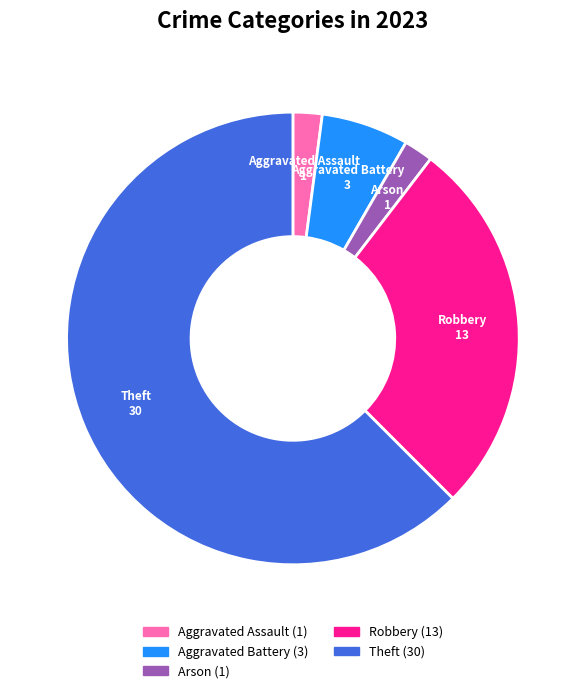

True or false: Robbery accounts for 27% of the total.

True